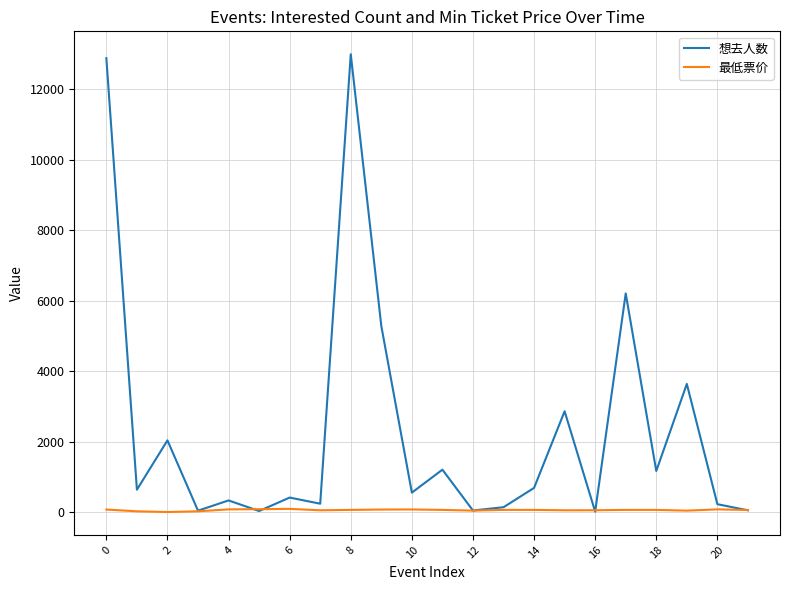

What is the greatest value displayed?

12999